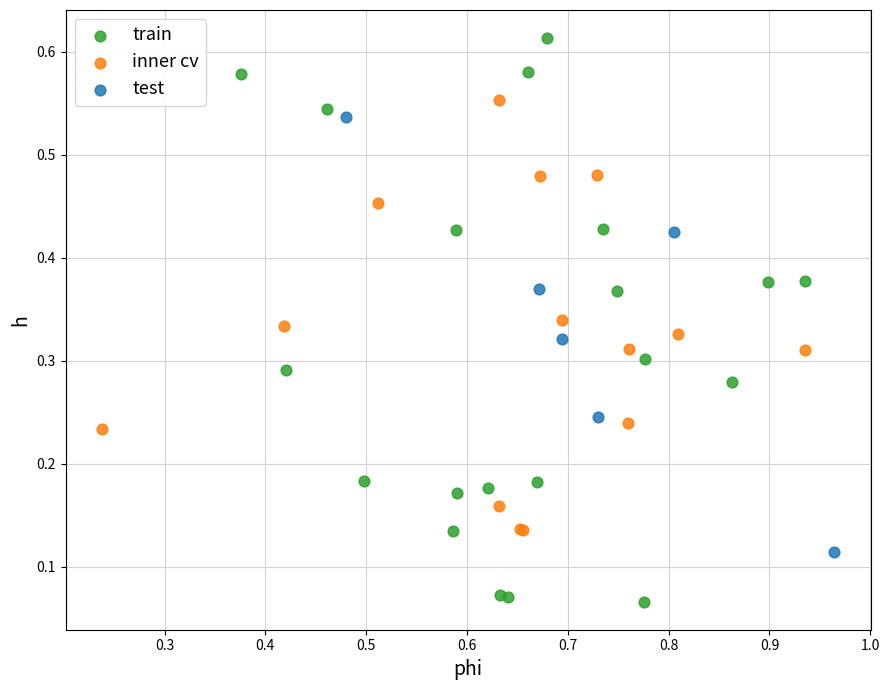

Which series has the largest Y range (max minus min)?

train